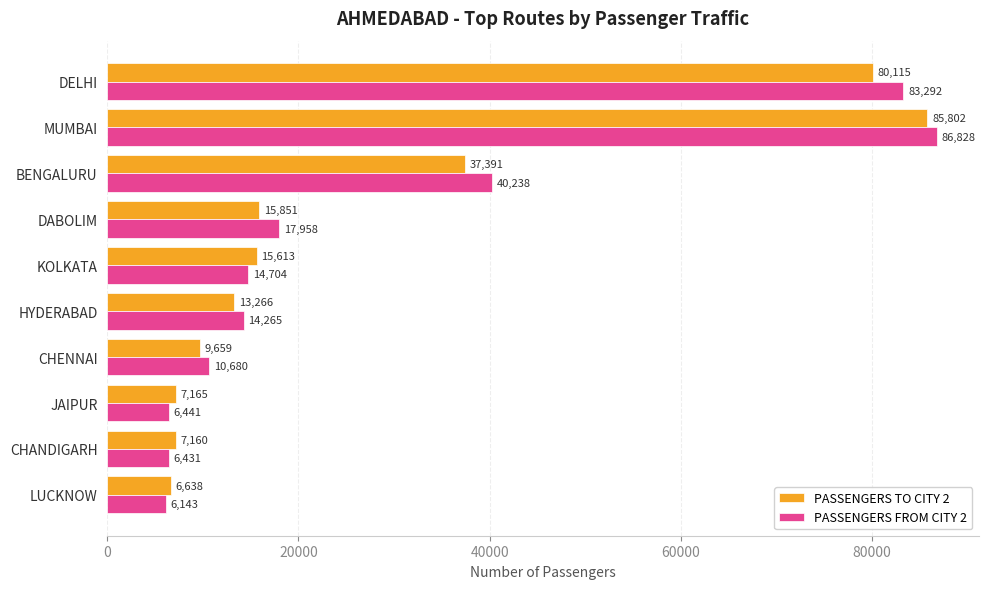

Count the number of data series in this chart.

2